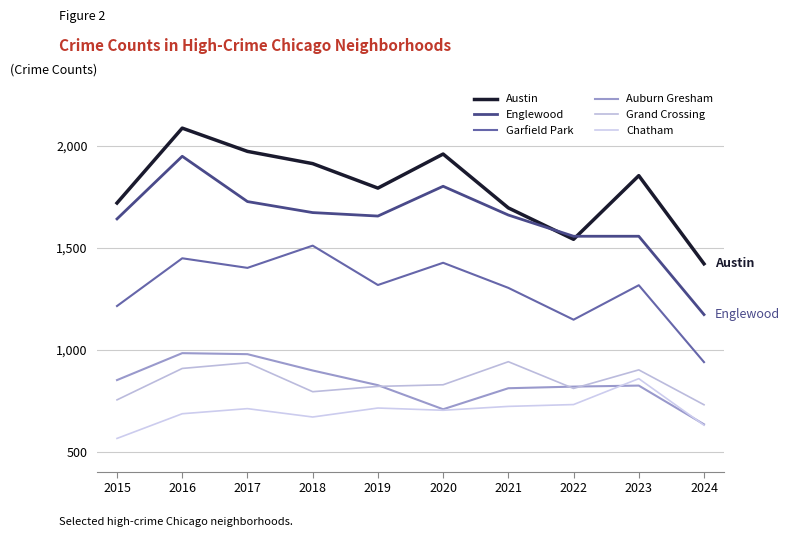

What is the sum of the Englewood values at 2020 and 2016?

3749